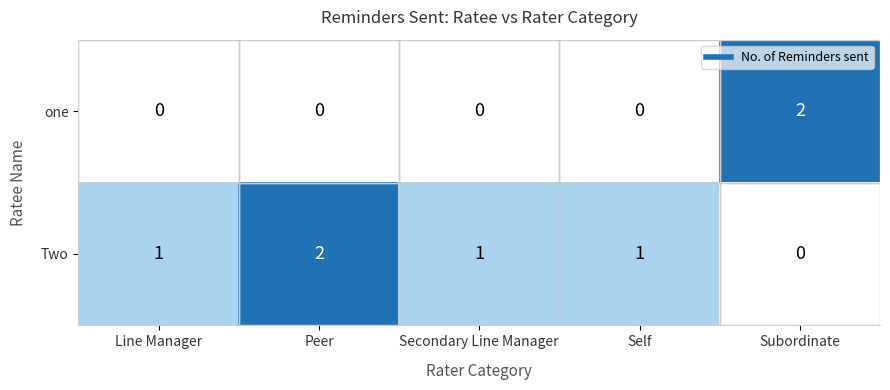

What is the sum of all Two values?

5